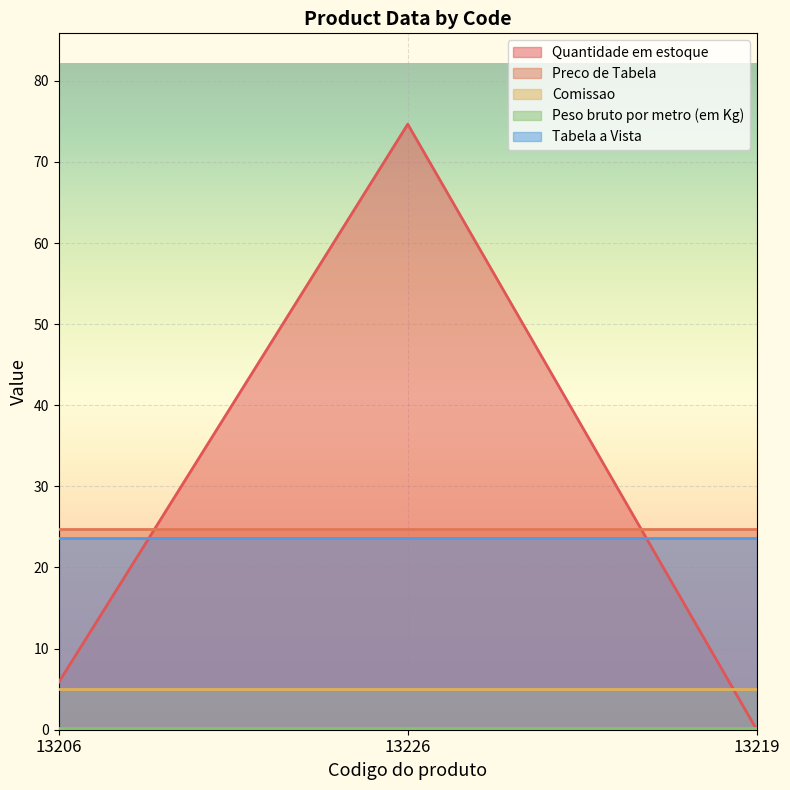

Reading left to right, extract all data points from this chart.

Quantidade em estoque: 13206=5.8	13226=74.7	13219=0.0
Preco de Tabela: 13206=24.8	13226=24.8	13219=24.8
Comissao: 13206=5.0	13226=5.0	13219=5.0
Peso bruto por metro (em Kg): 13206=0.2	13226=0.2	13219=0.2
Tabela a Vista: 13206=23.6	13226=23.6	13219=23.6